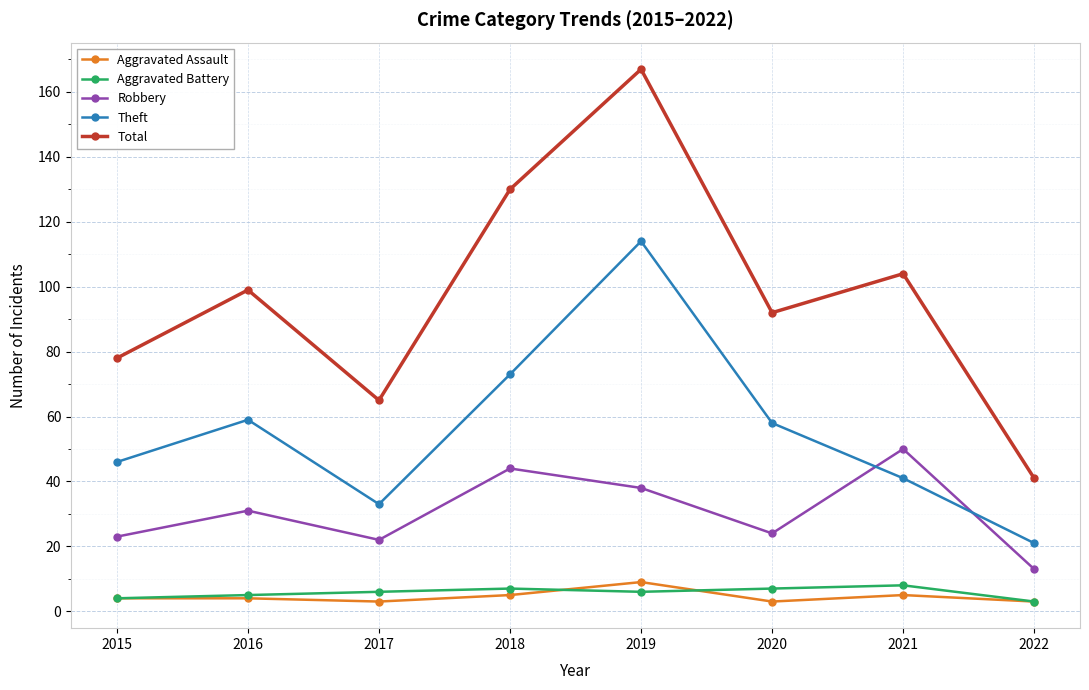

What is the difference between the maximum and second lowest values in the Theft series?

81